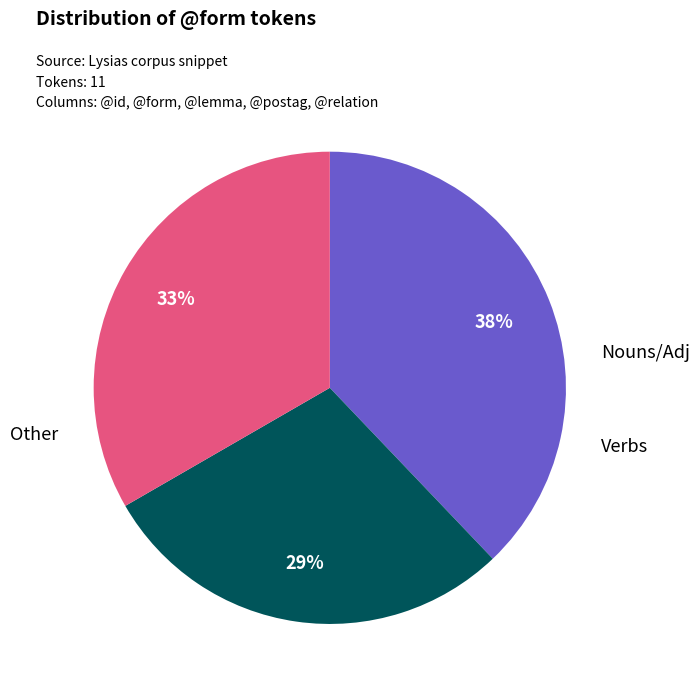

Is there any slice that represents more than half of the pie?

No